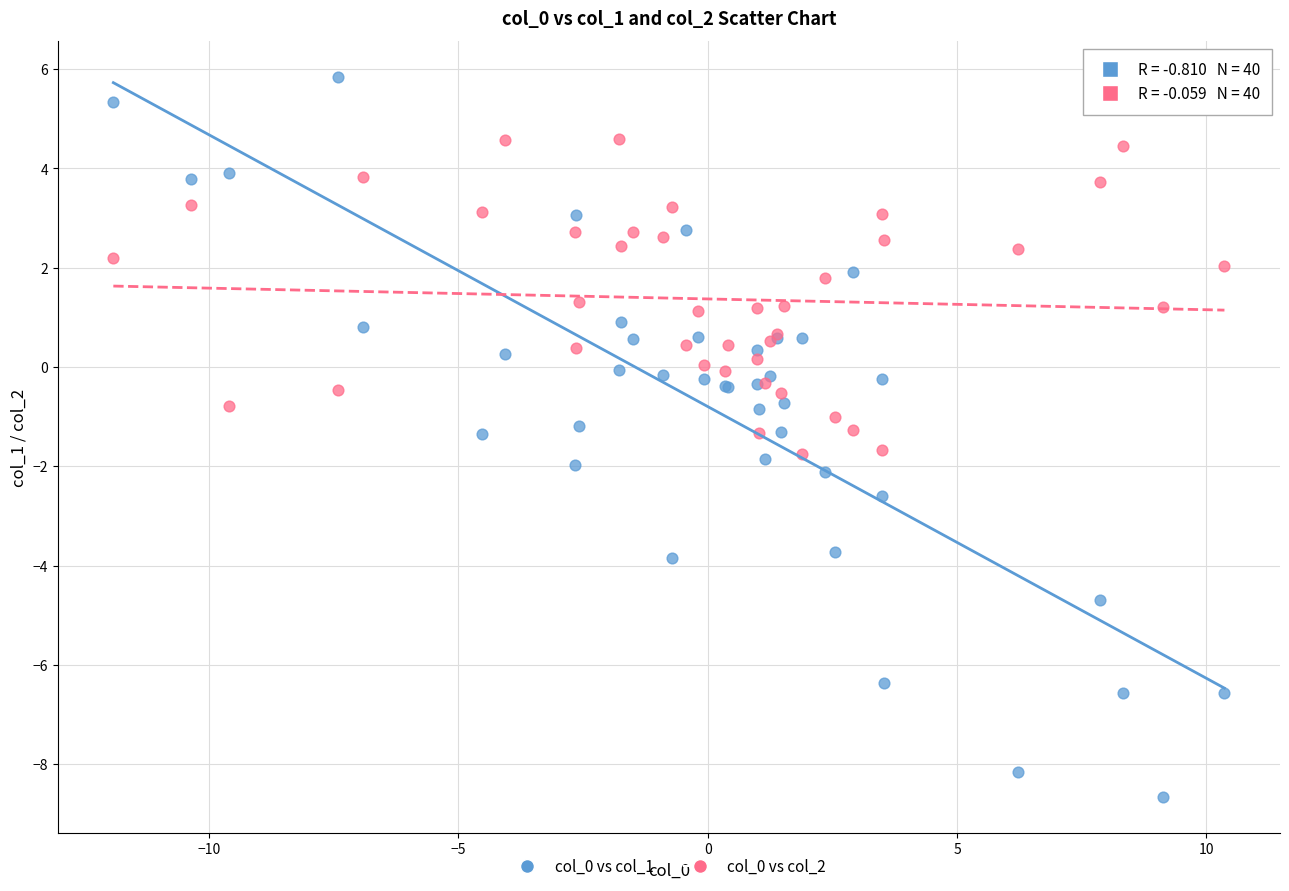

What is the X range (max minus min) for the scatter plot?

22.3